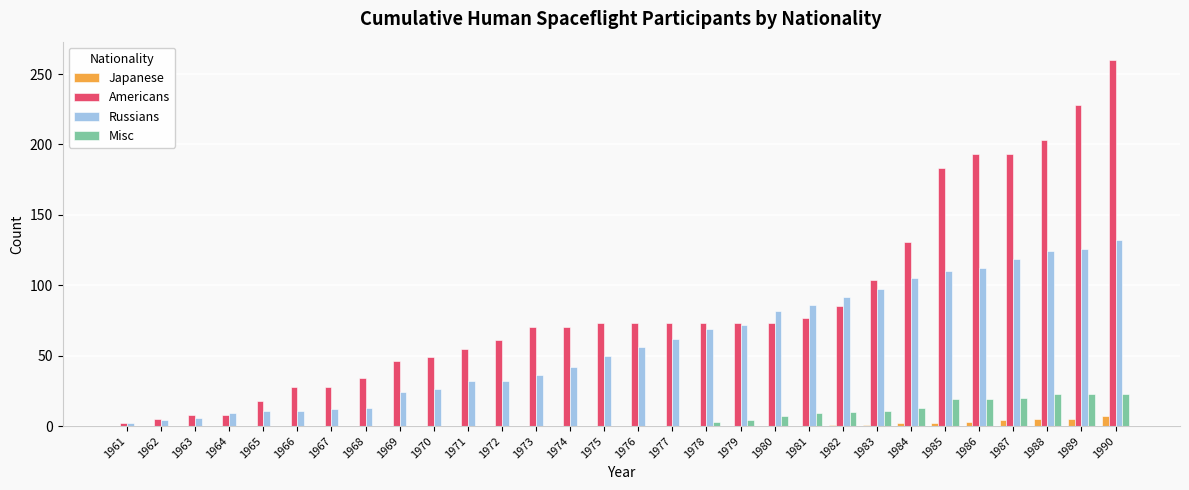

Between 1962 and 1987, which series saw the biggest shift?

Americans